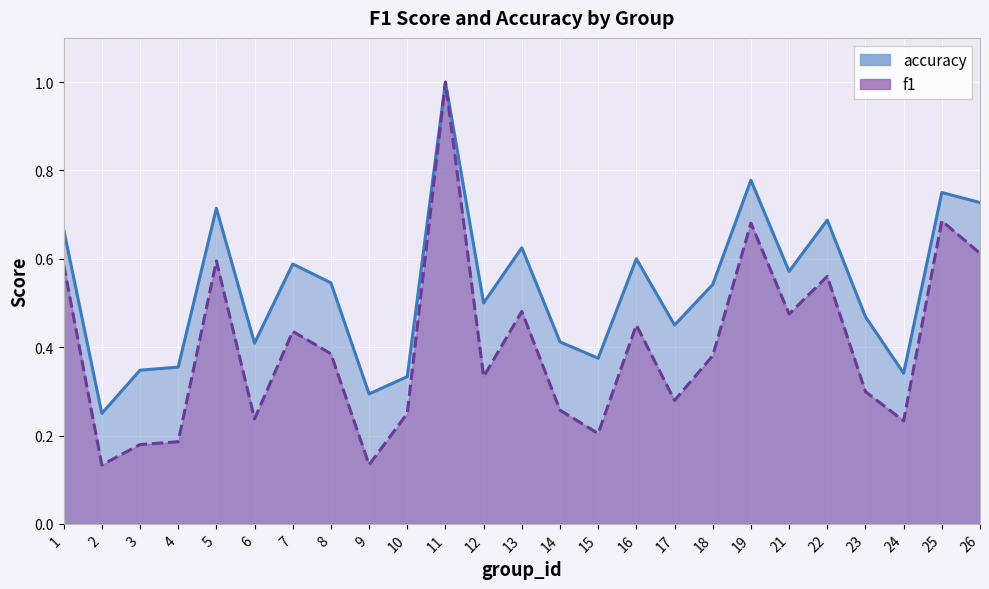

Is it true that f1 equals 0.4 at 8?

True